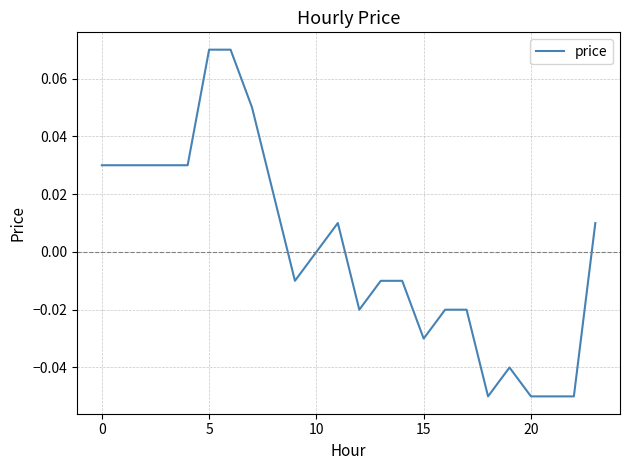

How many lines are shown in the chart?

1